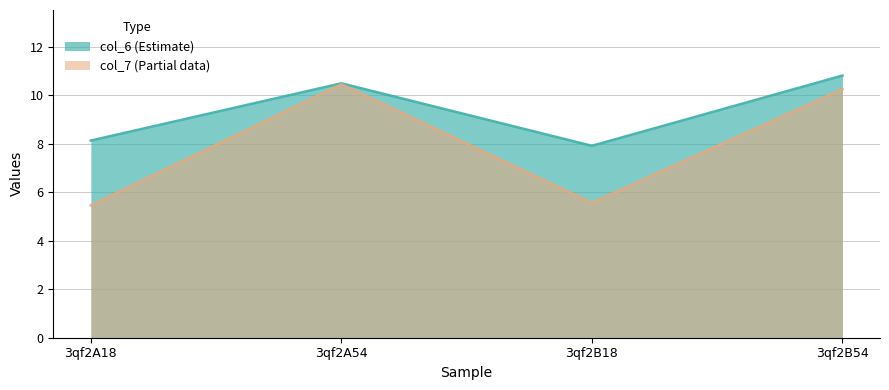

At which category is the sum across all series the highest?

3qf2B54